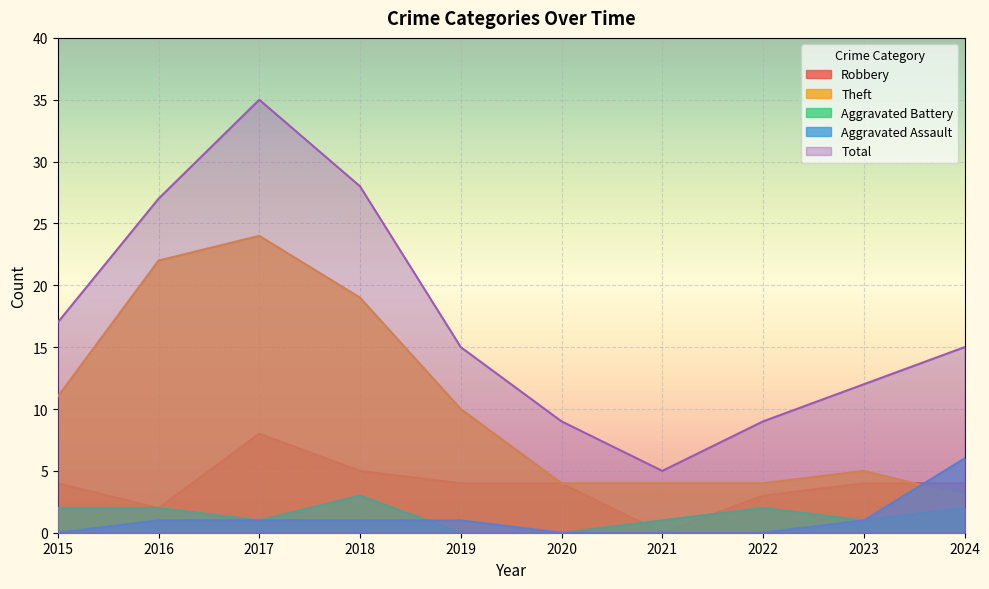

Is the value of Robbery at 2016 greater than the value of Aggravated Assault at 2024?

No